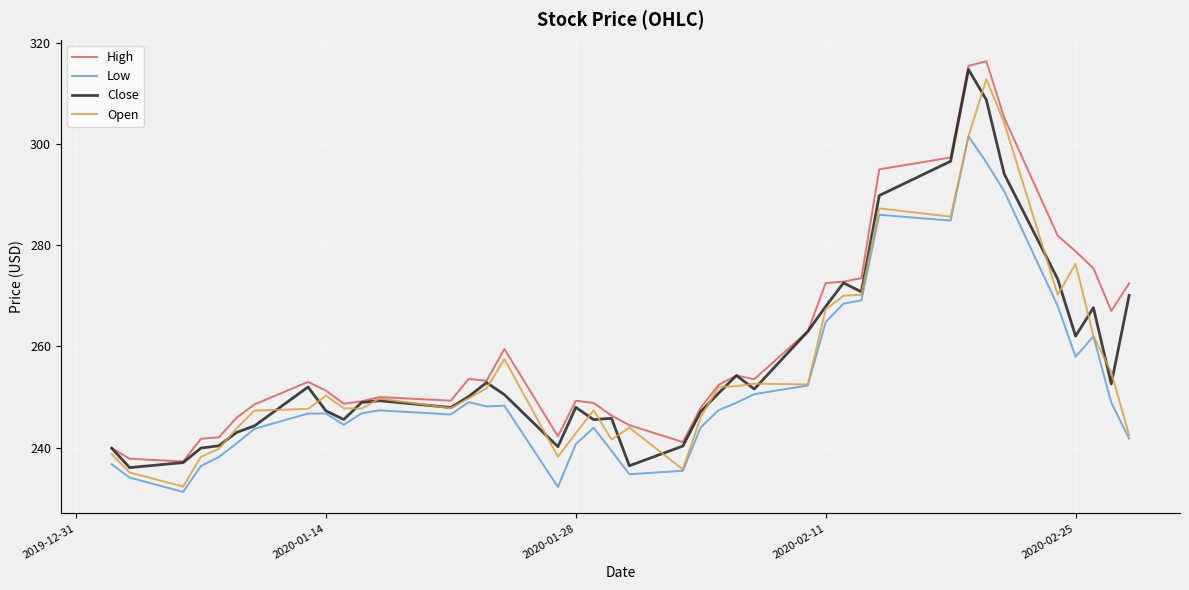

What is the highest value of the Open series?

312.8